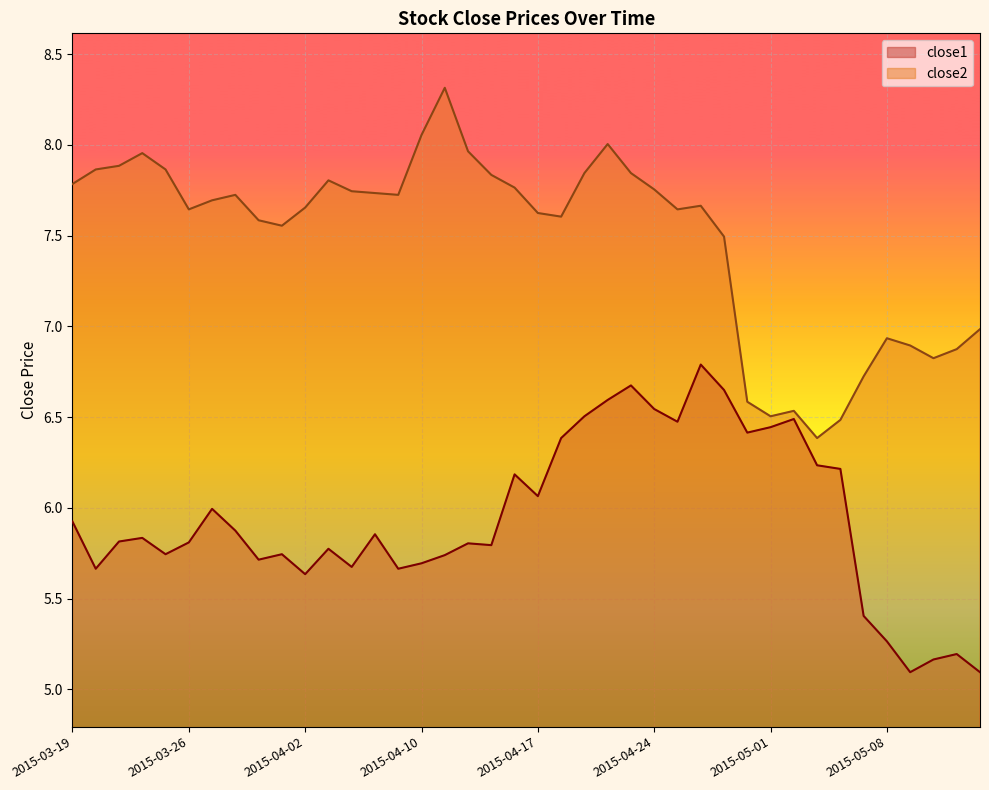

How many lines are shown in the chart?

2